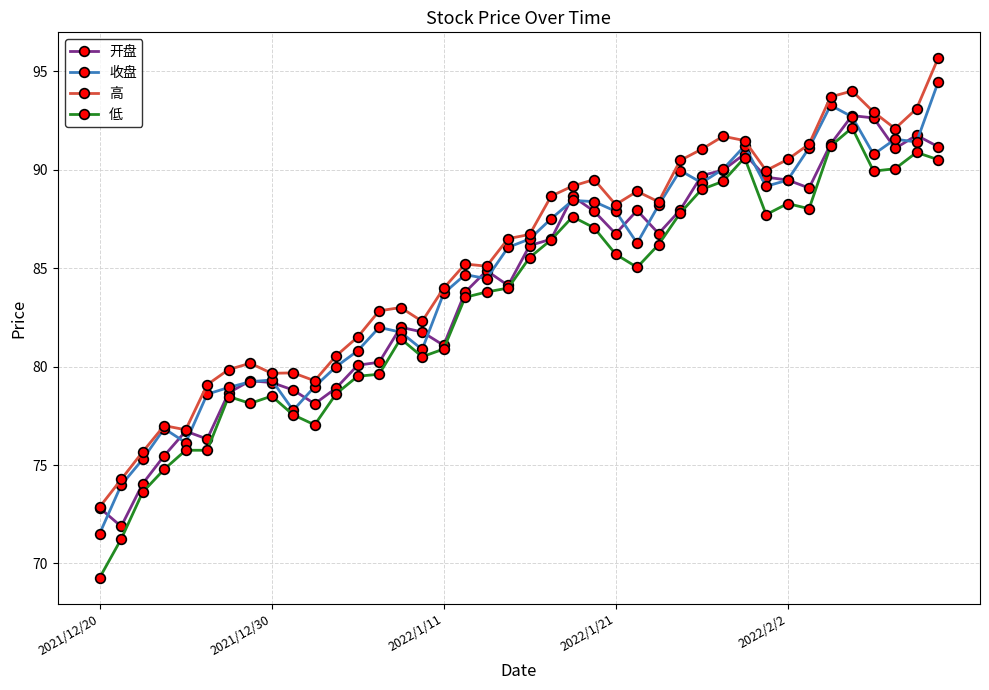

What is the value of the 高 point at the 23rd from the left?

89.2